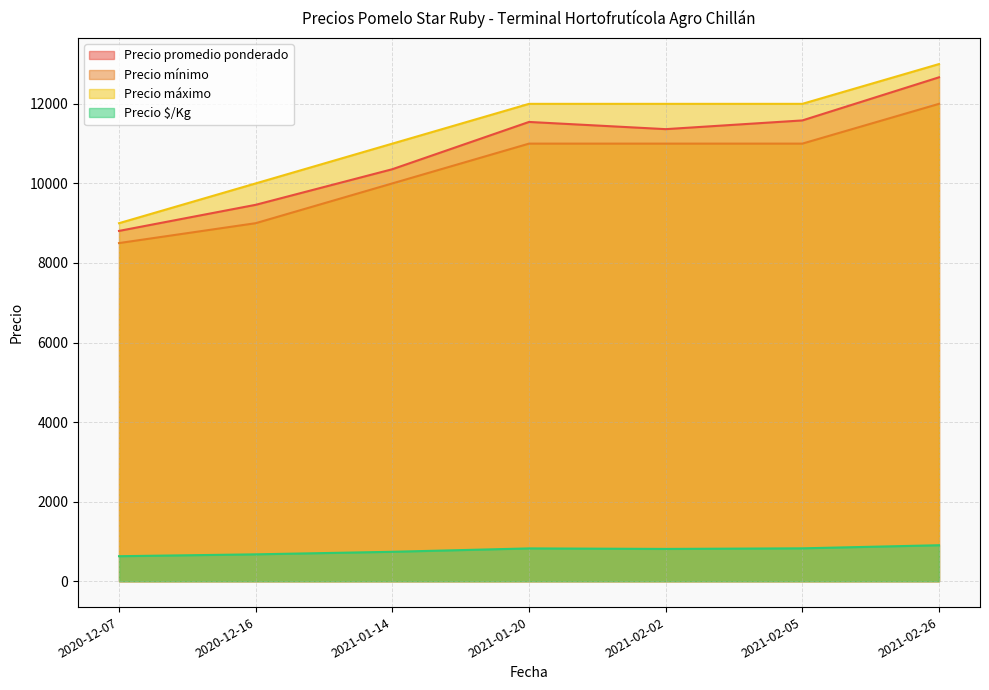

What is the average value of the Precio $/Kg series?

773